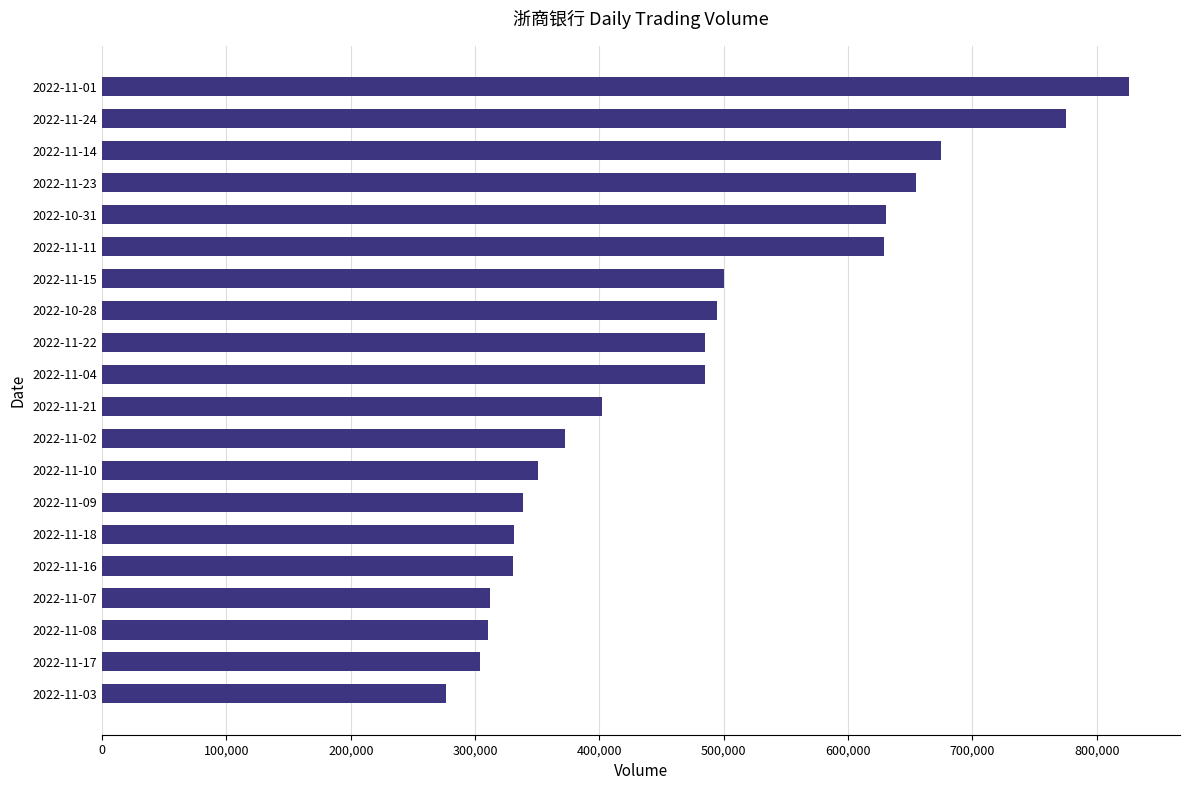

Is it true that the value at 2022-11-10 is 350883?

True